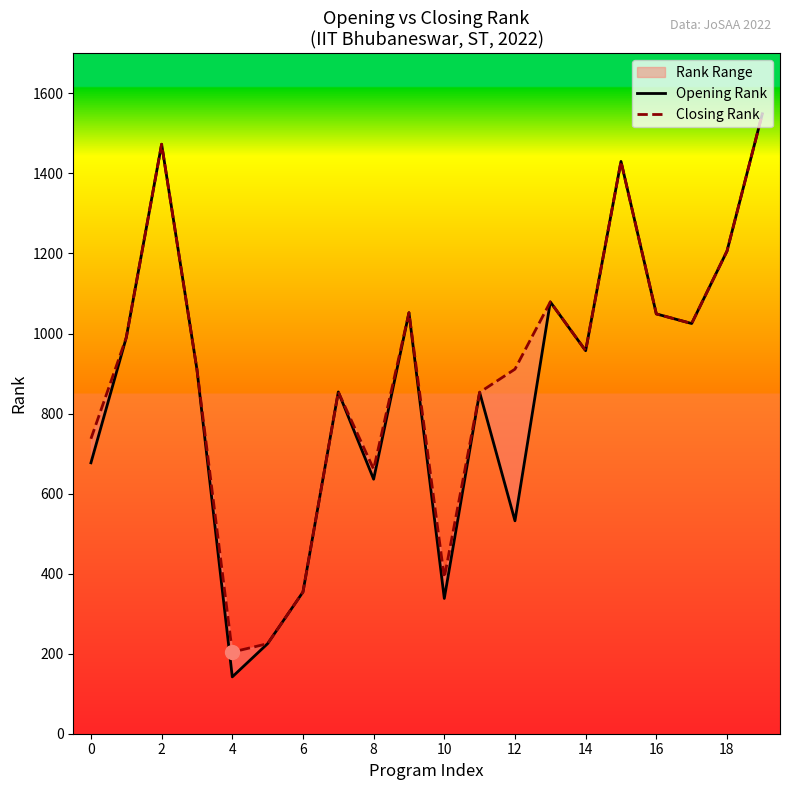

What is the difference between the maximum and minimum values in the Closing Rank series?

1345